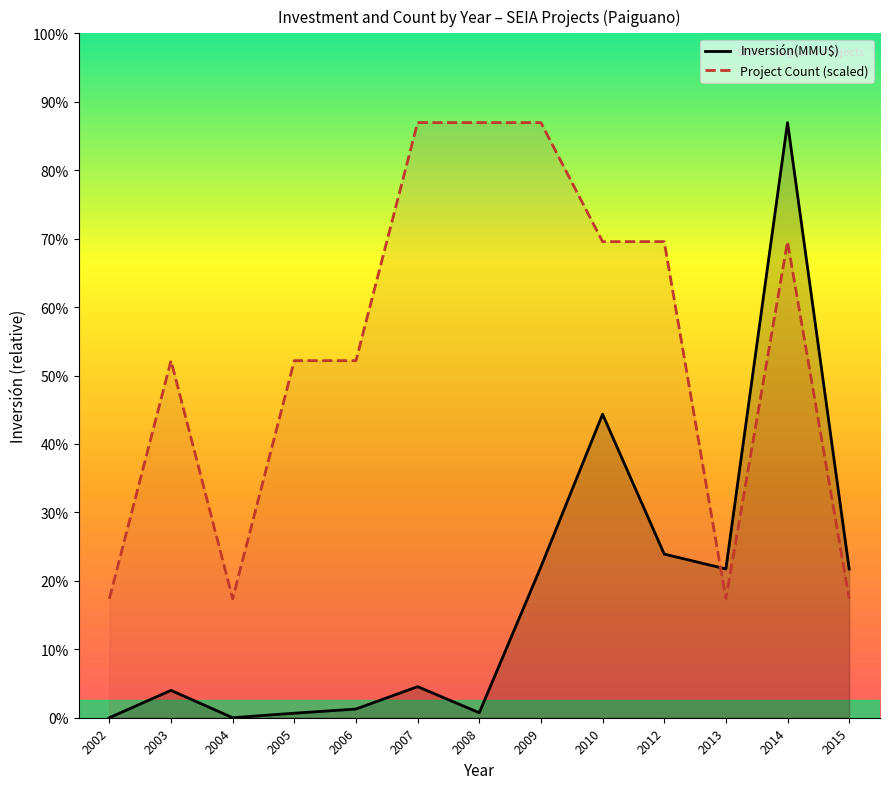

What is the sum of the Inversión(MMU$) values at 2007 and 2005?

1196